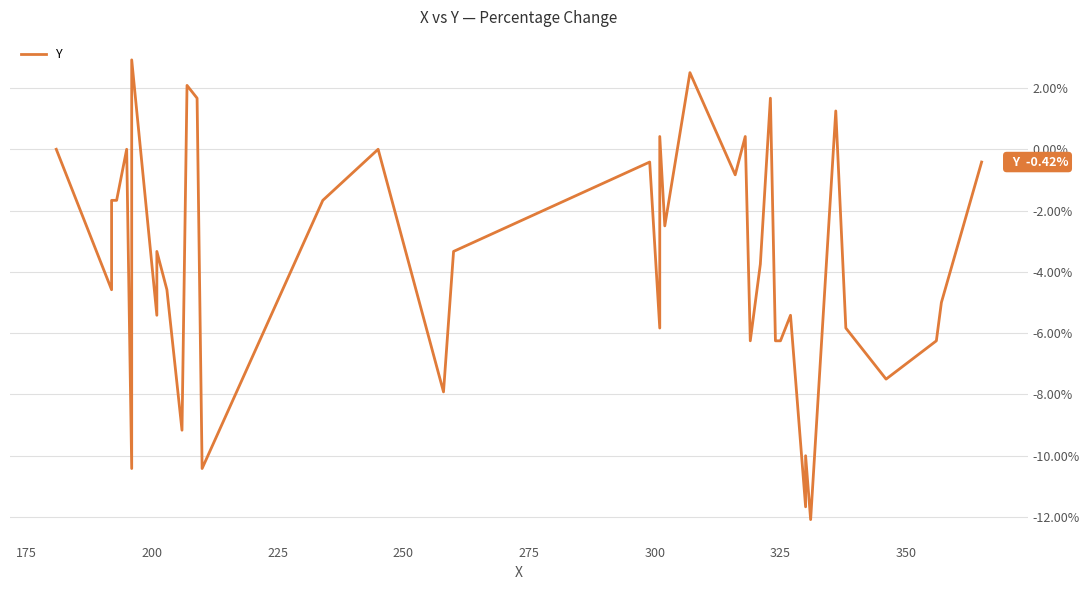

Does the chart have visible grid lines?

Yes